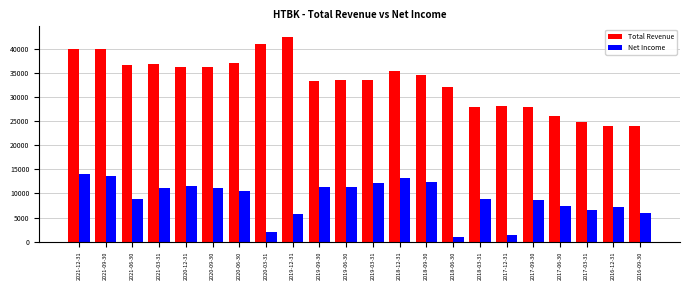

What is the average value of the Net Income series?

8900